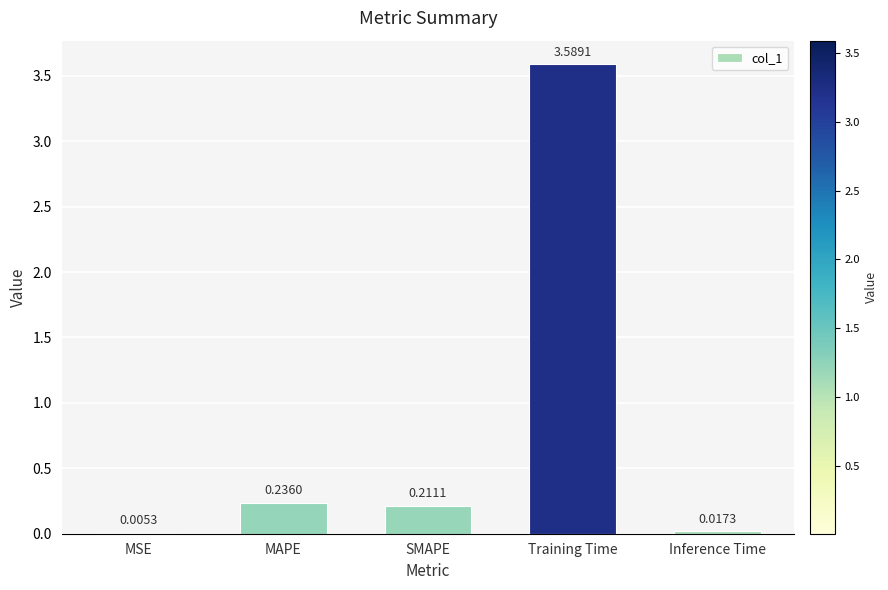

What is the sum of all values?

4.1